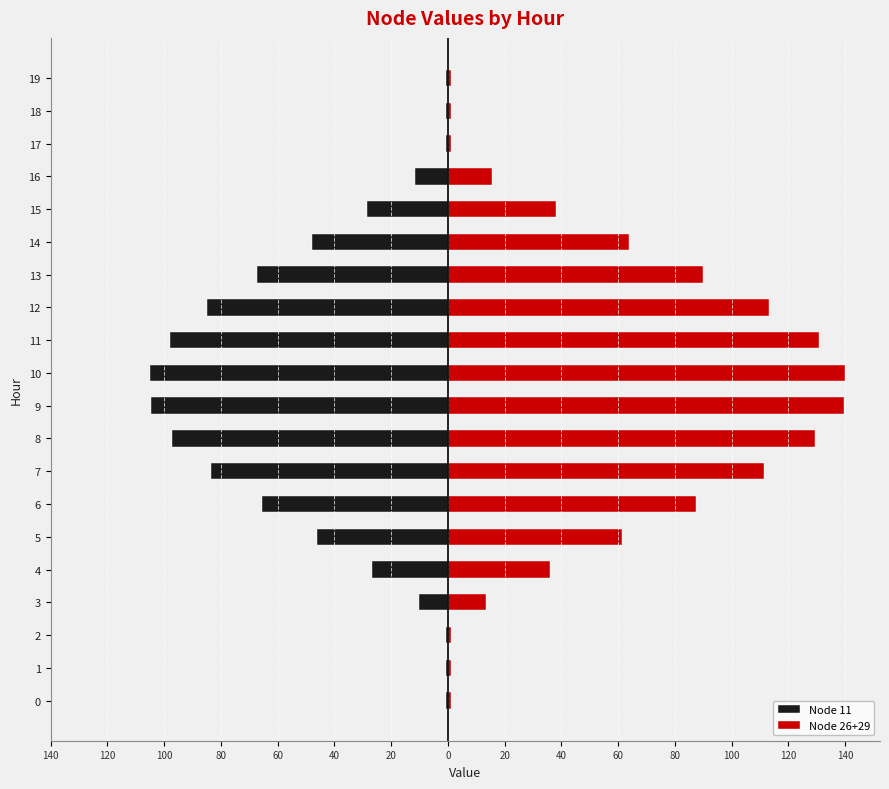

How many data points in Node 26+29 are less than 61?

10